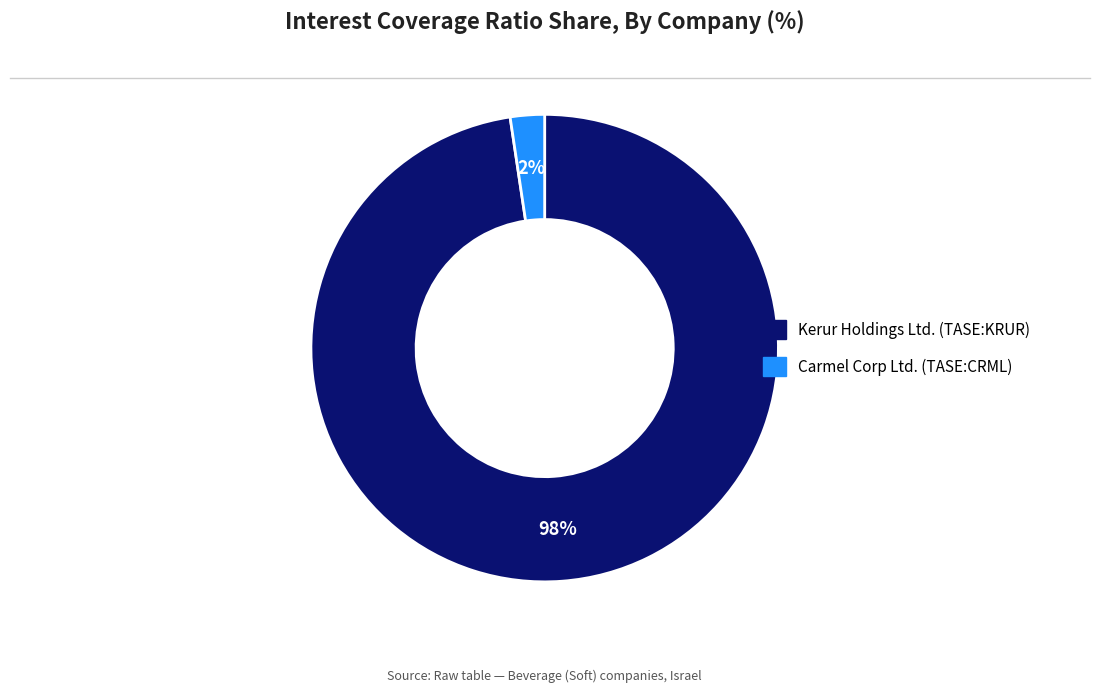

Is the sum of Kerur Holdings Ltd. (TASE:KRUR) and Carmel Corp Ltd. (TASE:CRML) greater than half?

Yes